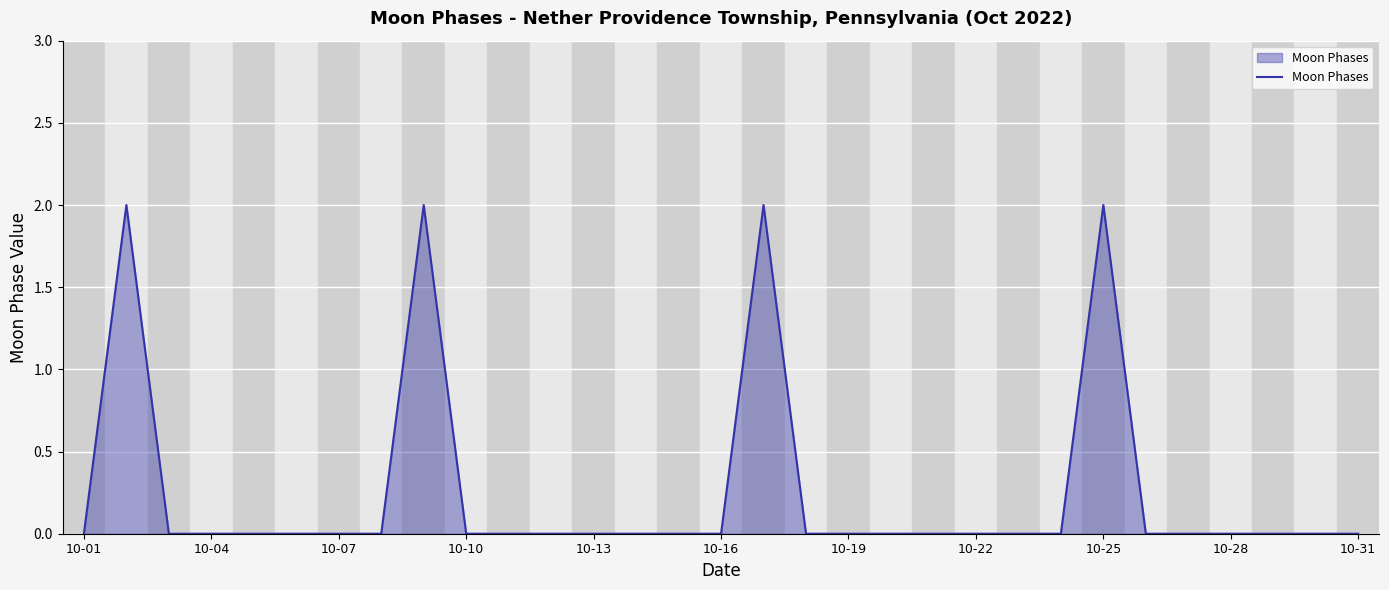

What is the sum of all values?

8